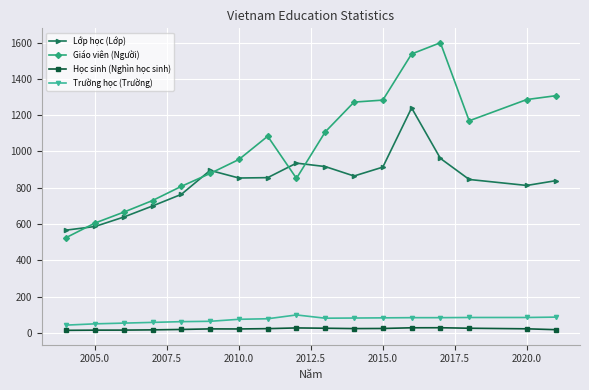

Which series has the largest range (max minus min)?

Giáo viên (Người)